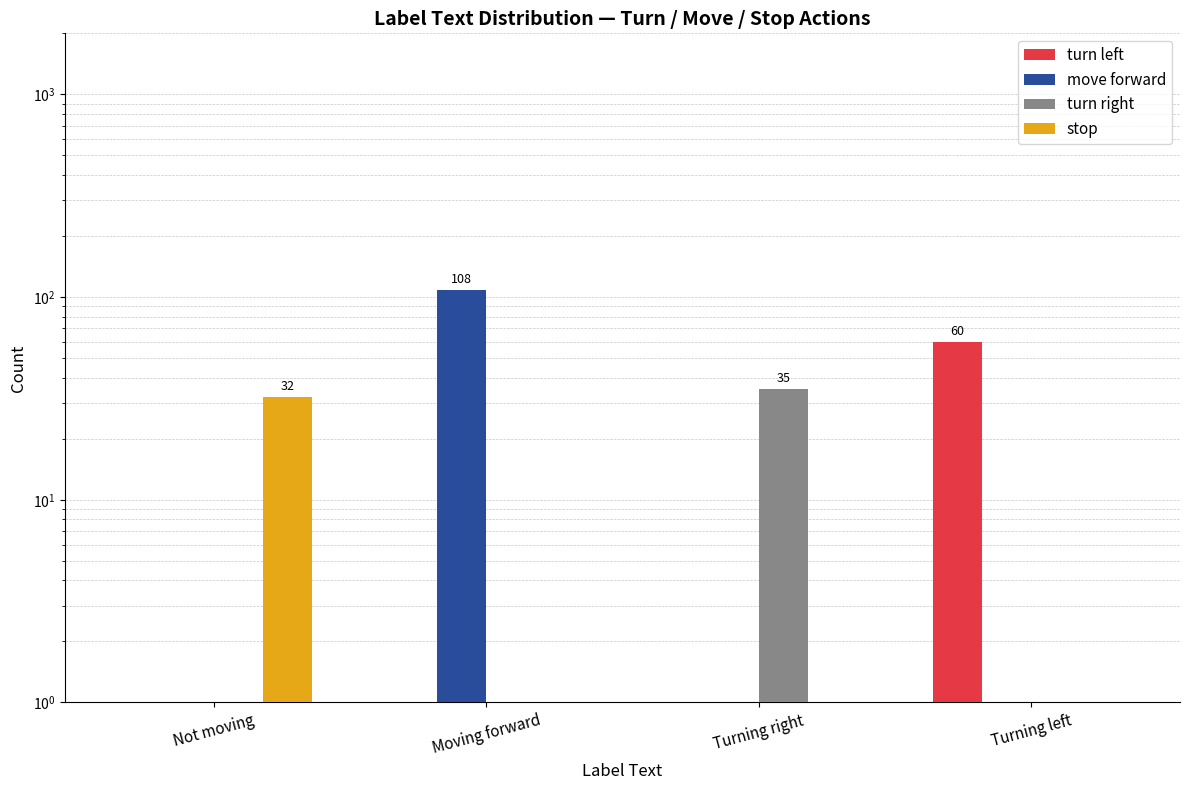

Rank the categories by move forward value from highest to lowest.

Moving forward, Not moving, Turning right, Turning left